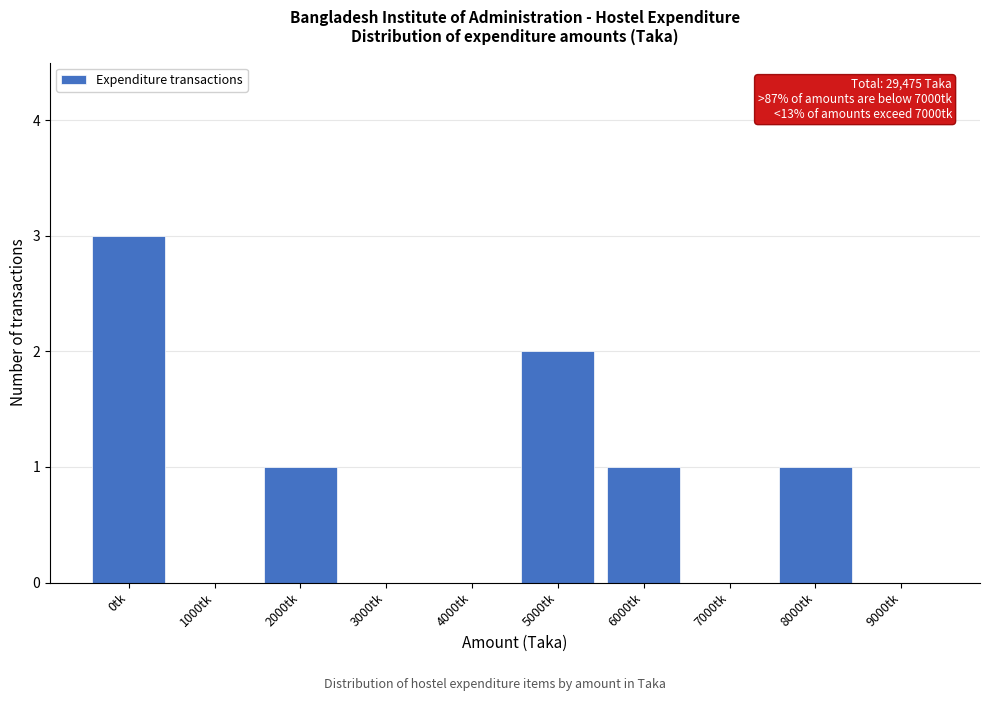

Reading right to left, list all the values displayed in this chart.

9000tk=0	8000tk=1	7000tk=0	6000tk=1	5000tk=2	4000tk=0	3000tk=0	2000tk=1	1000tk=0	0tk=3